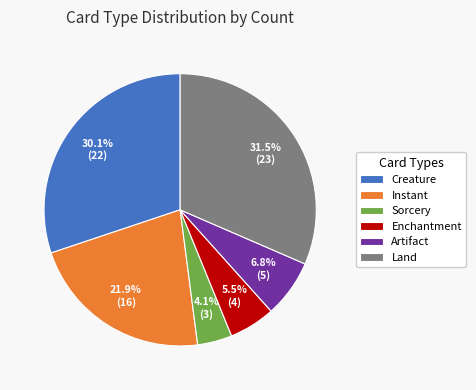

What portion of the pie excludes Land?

68.5%